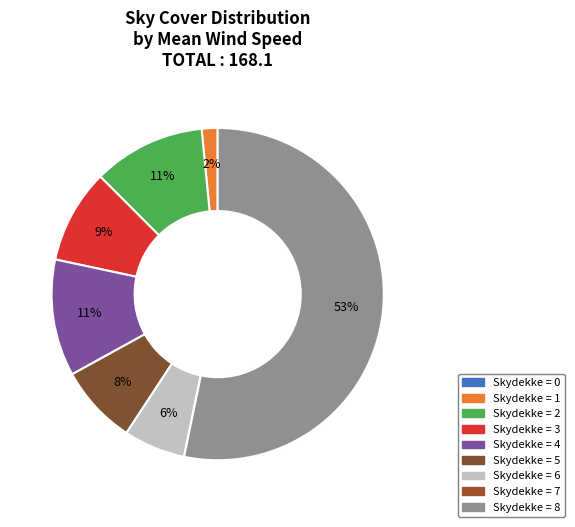

To the nearest percent, what is the average slice percentage?

11%